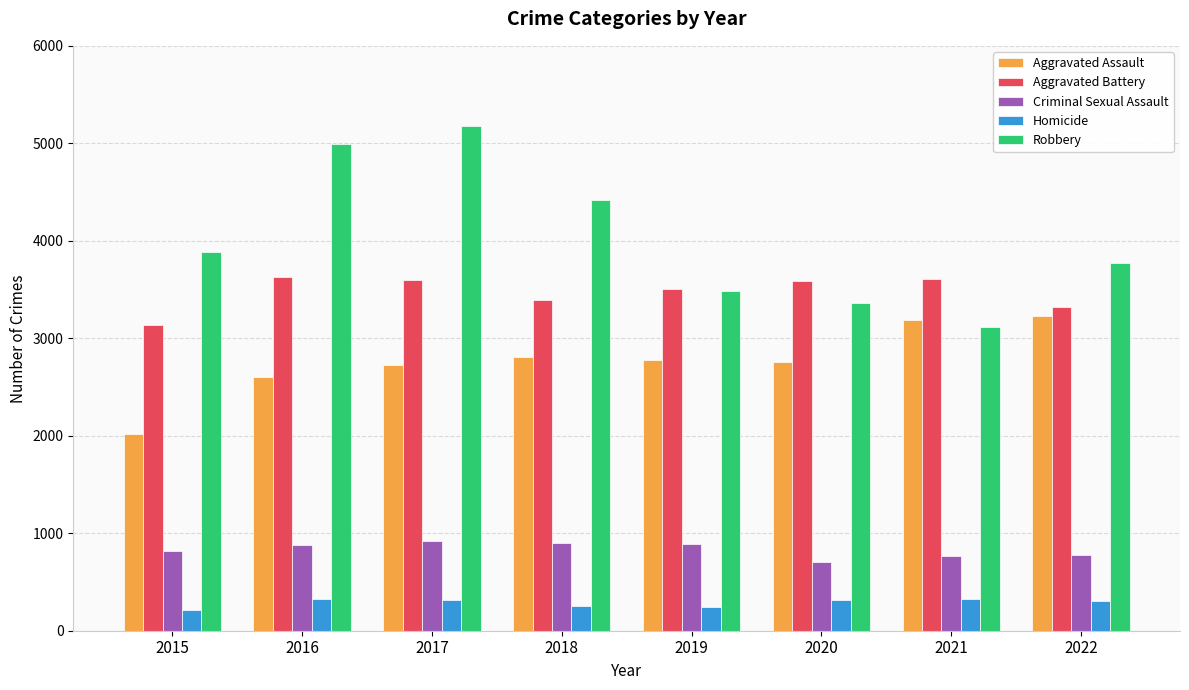

List the series in order of their peak value, highest first.

Robbery, Aggravated Battery, Aggravated Assault, Criminal Sexual Assault, Homicide